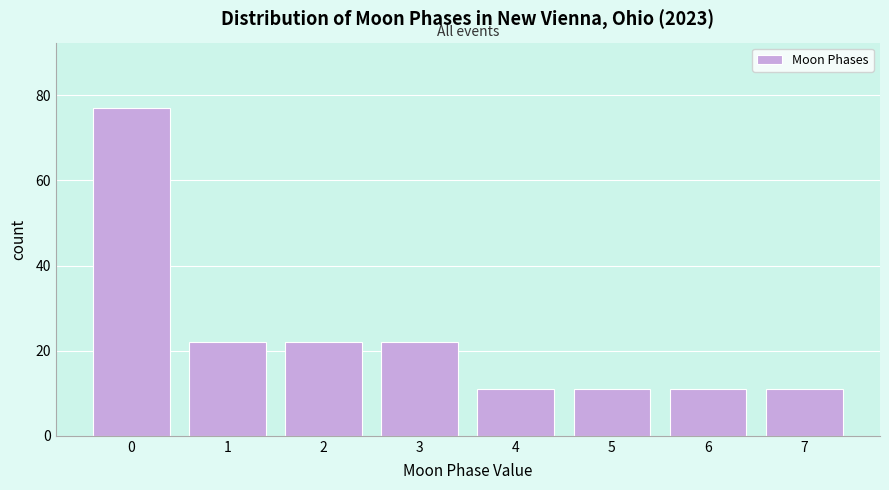

Which range on the x-axis has the tallest bar?

-0.5 to 0.5